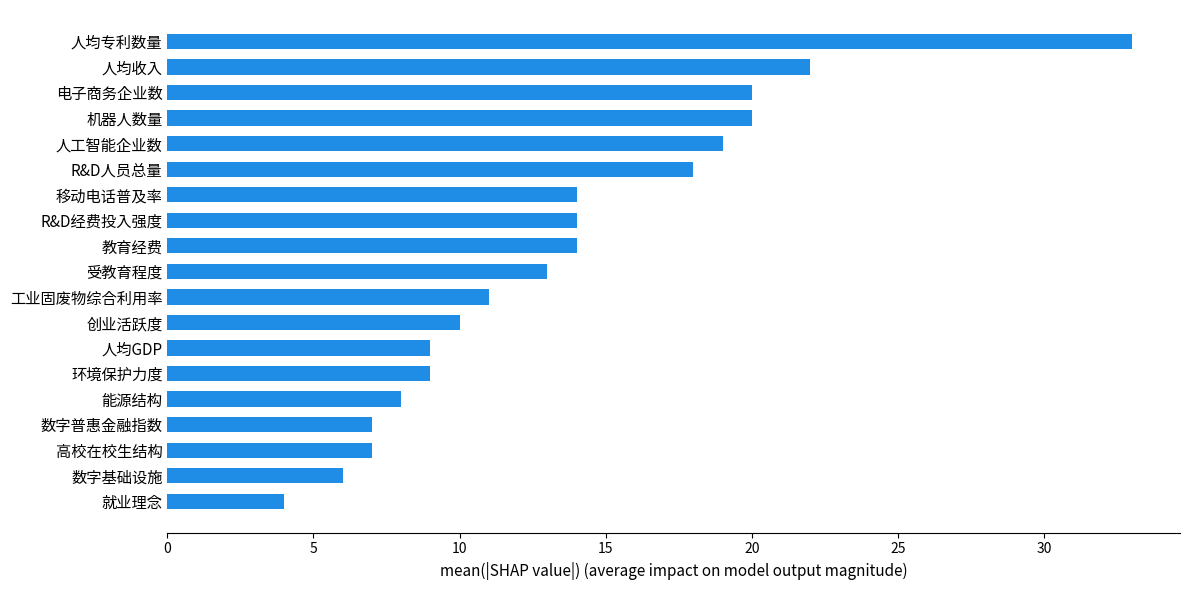

Reading bottom to top, transcribe all the data shown in this chart.

4	6	7	7	8	9	9	10	11	13	14	14	14	18	19	20	20	22	33